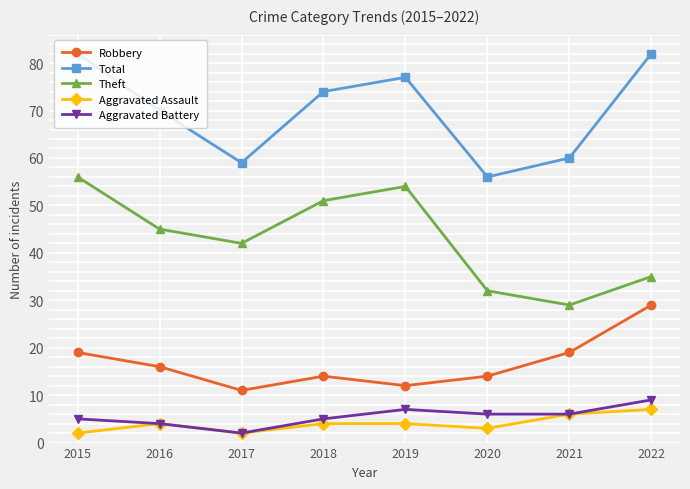

True or false: Robbery has a value of 16 at 2019.

False